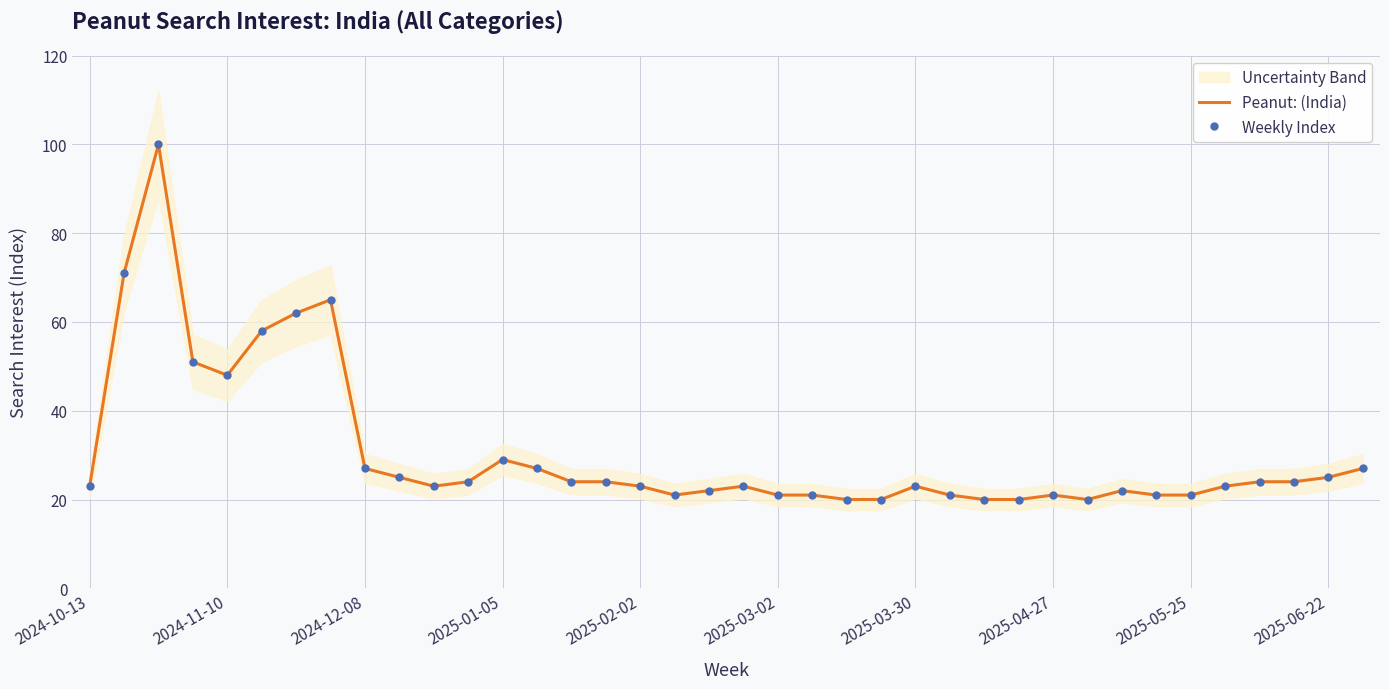

Which series has the widest spread of values?

Peanut: (India)